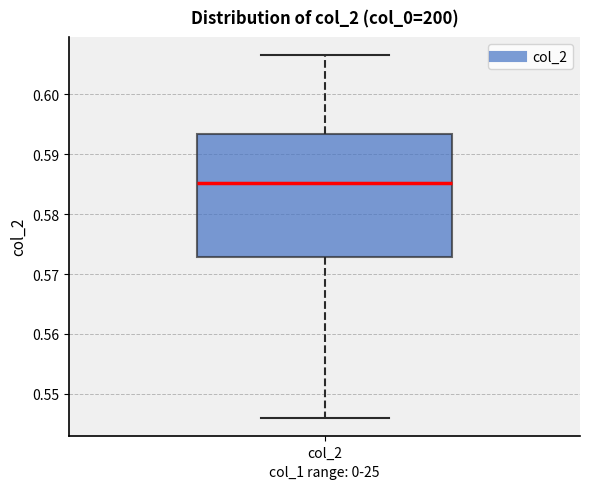

Where is the upper edge of the box for col_2 on the y-axis? The values are not printed on the chart, so give them approximately, as read against the axis.

0.593